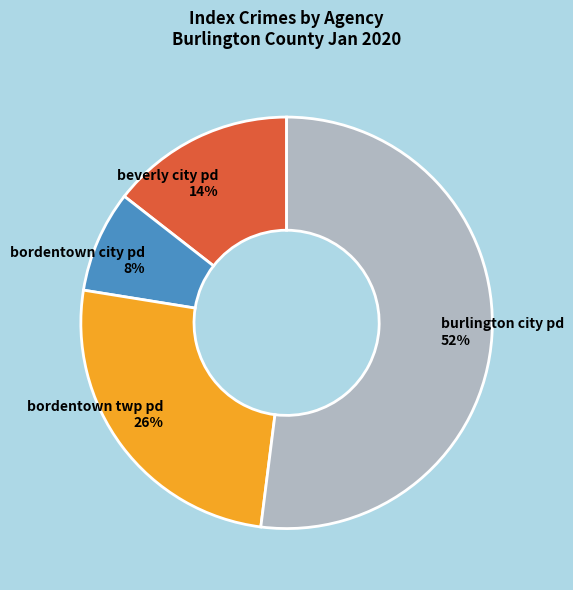

To the nearest percent, what portion does bordentown twp pd 26% represent?

26%